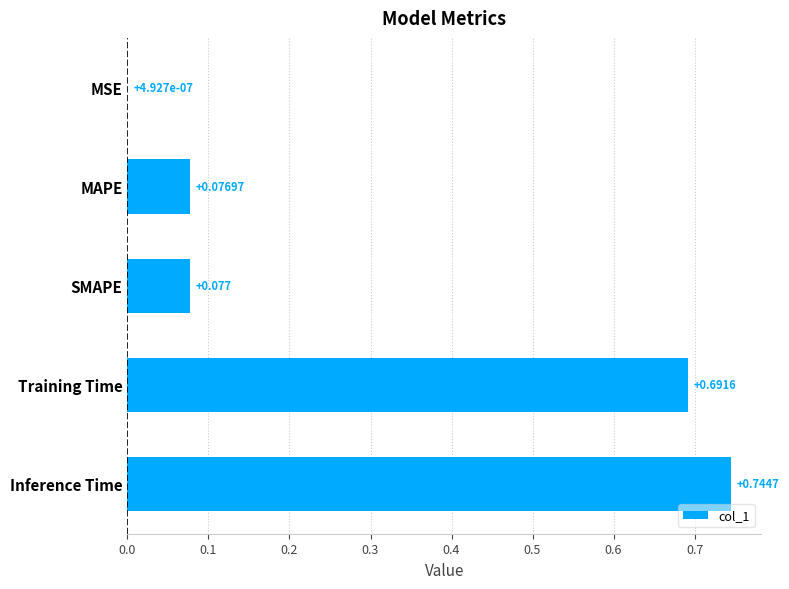

Count the number of data series in this chart.

1